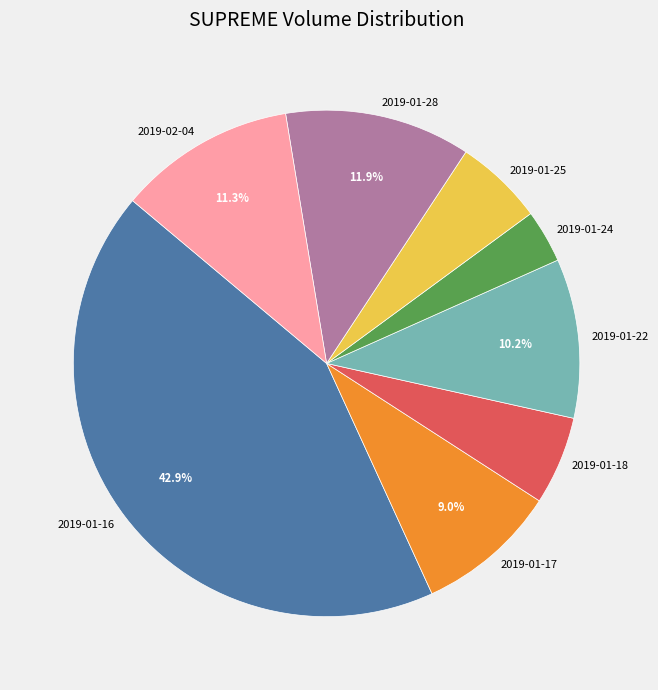

Is 2019-01-25 the majority of the pie?

No